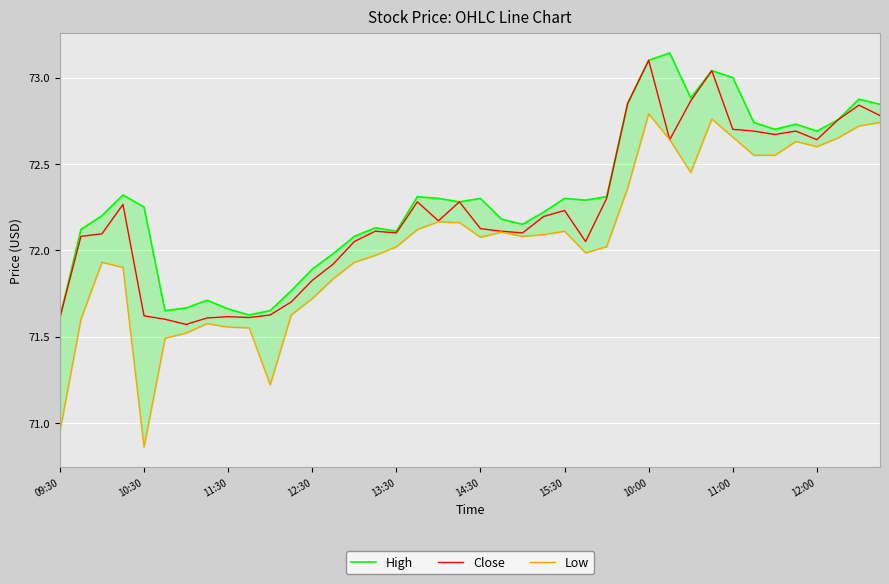

True or false: Low and Close cross at least once.

False